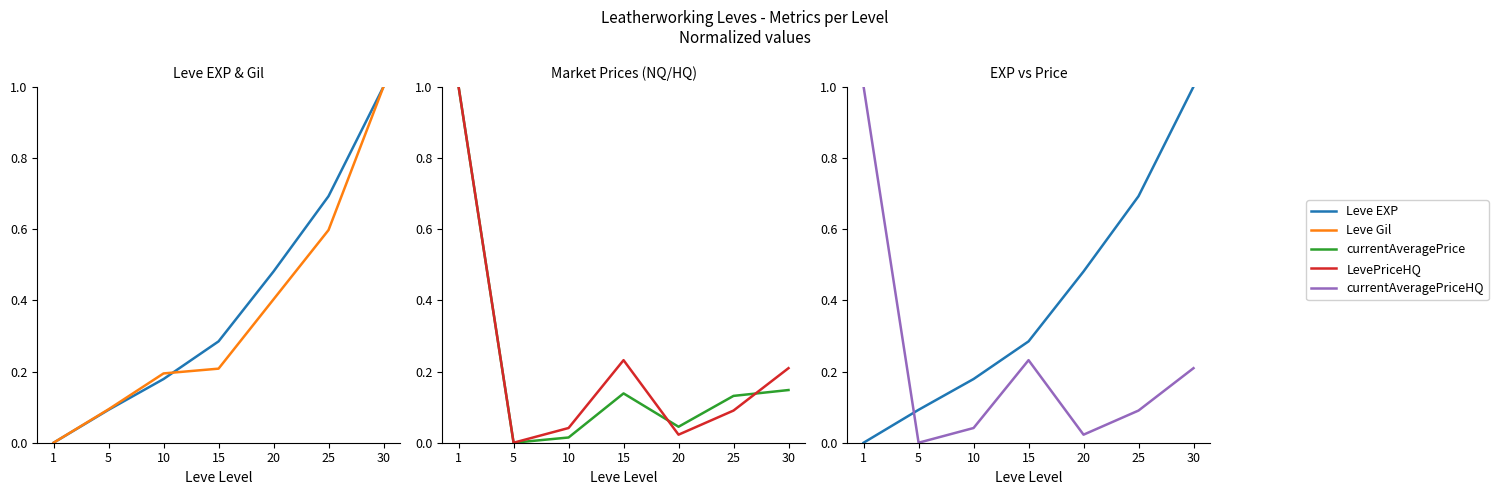

What is the value of the Leve EXP point at the 5th from the left?

0.5